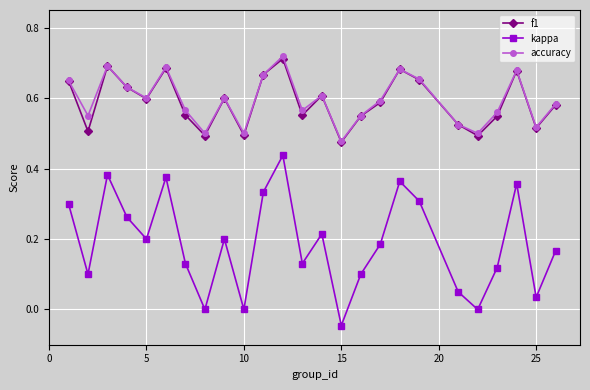

True or false: kappa and accuracy cross at least once.

False